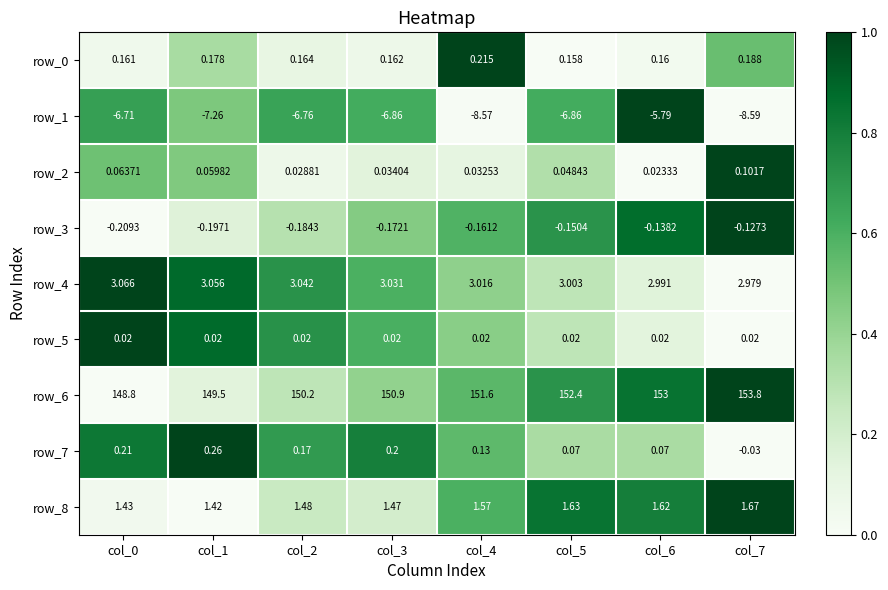

Count the number of categories in the chart.

8